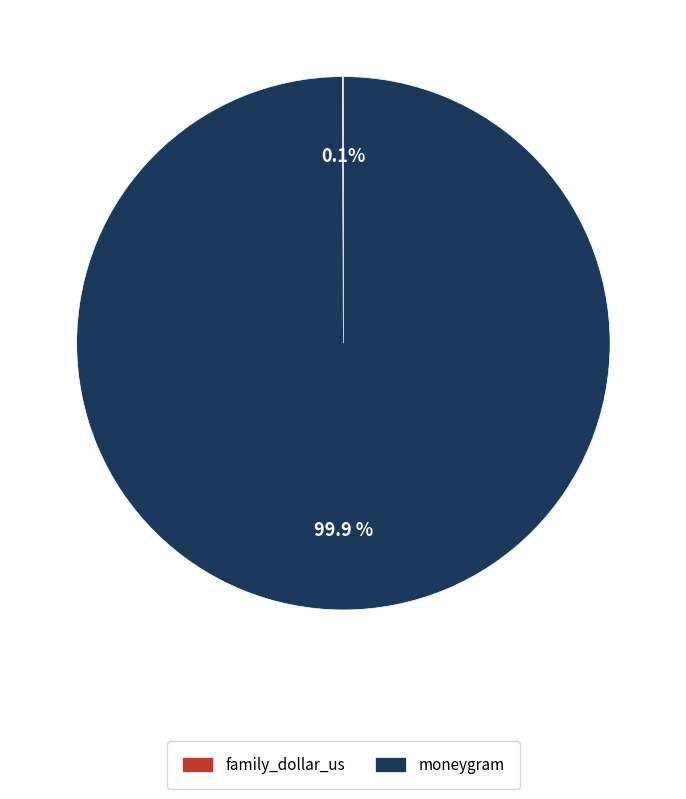

The moneygram slice represents 88% of the pie. True or false?

False